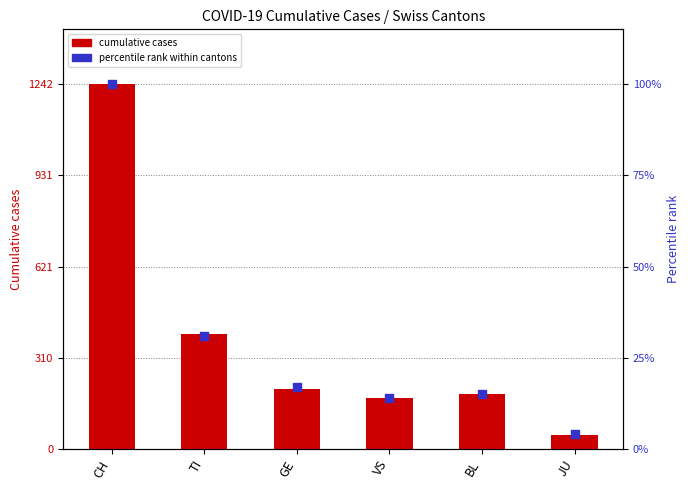

Which series has the largest total across all categories?

percentile rank within cantons